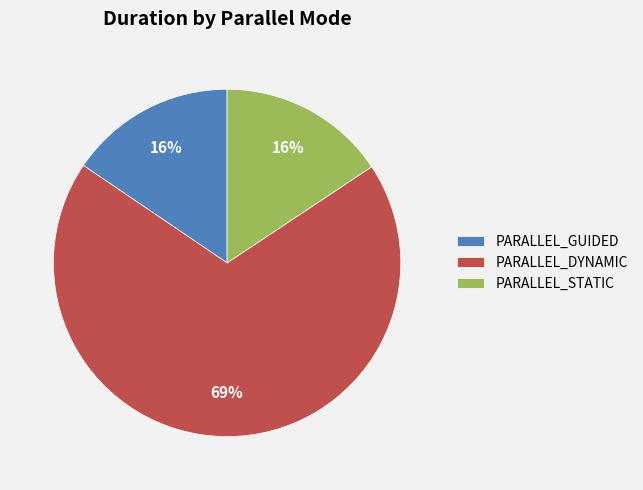

What percentage is the PARALLEL_STATIC slice, to the nearest percent?

16%